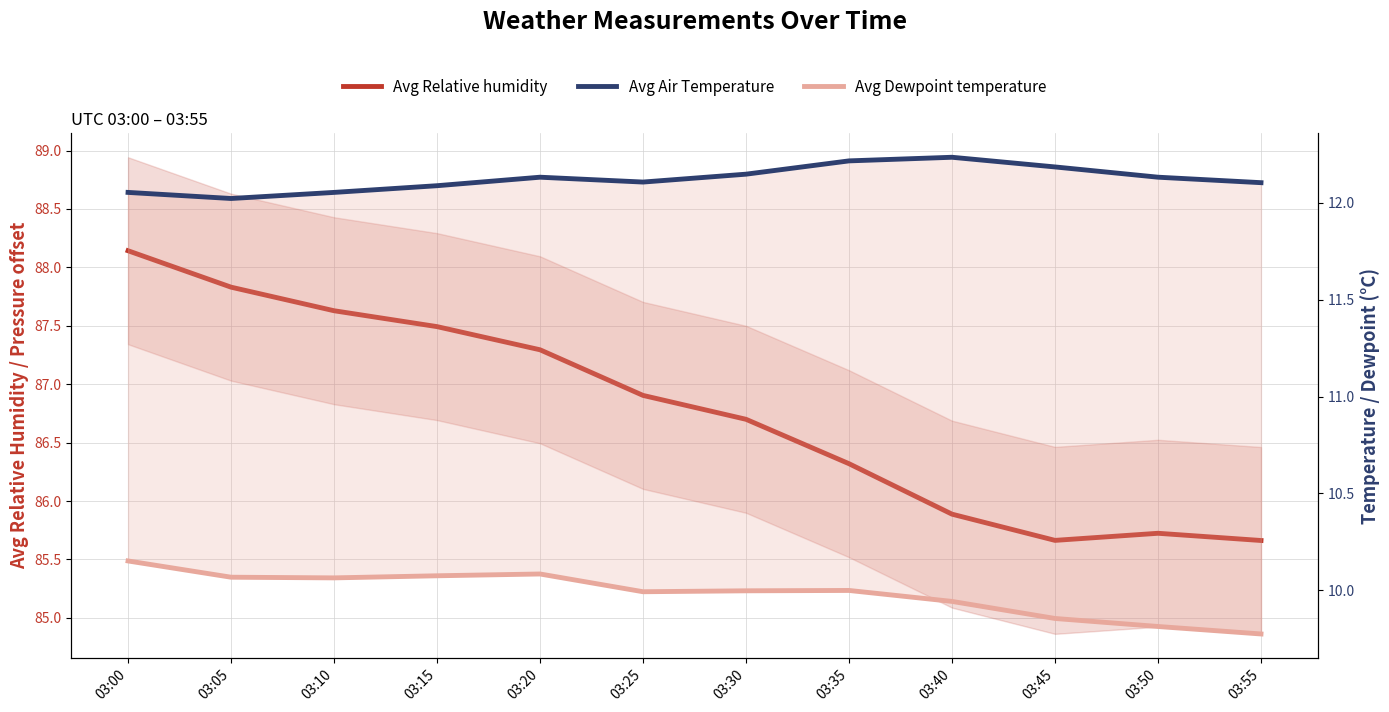

Where is the first local maximum for Avg Relative humidity?

03:50